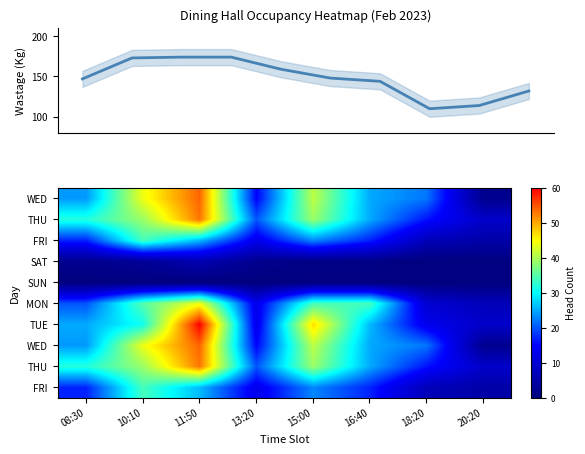

At how many categories does at least one series exceed 7?

8